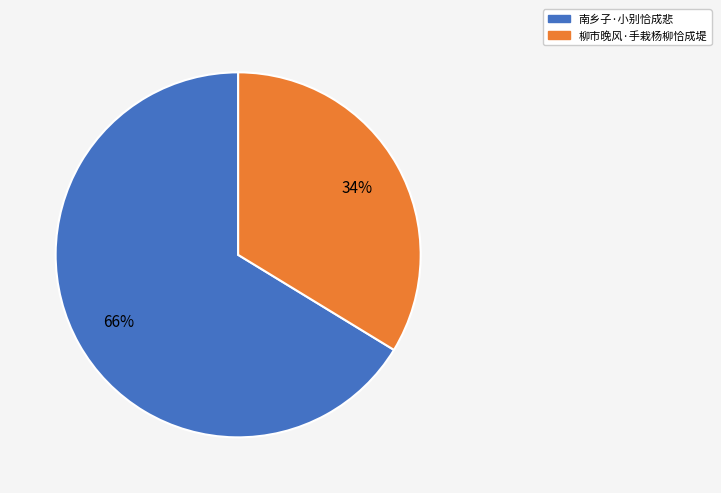

Which has a higher value, 柳市晚风·手栽杨柳恰成堤 or 南乡子·小别恰成悲?

南乡子·小别恰成悲